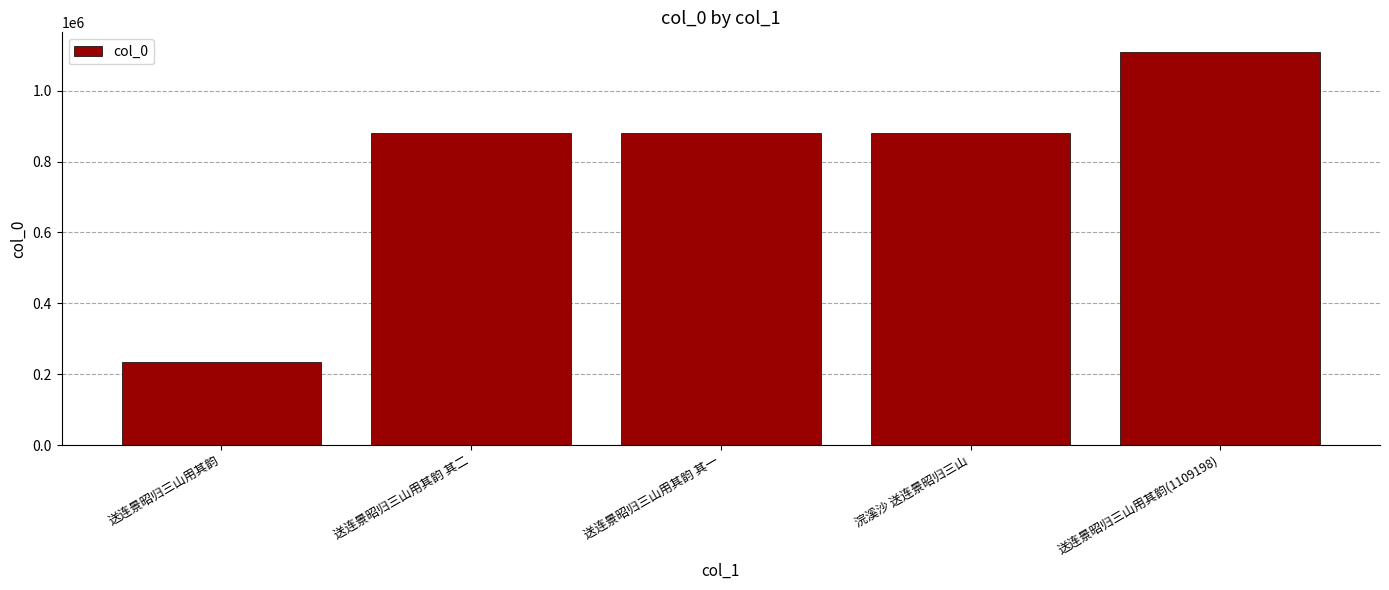

What is the change in value from 送连景昭归三山用其韵 to 送连景昭归三山用其韵 其二?

+645282